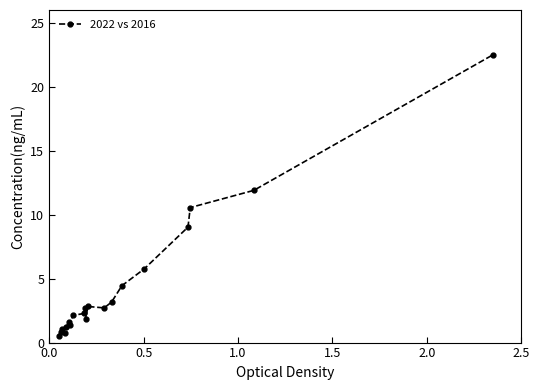

What is the value of the 2nd point from the left?

0.8